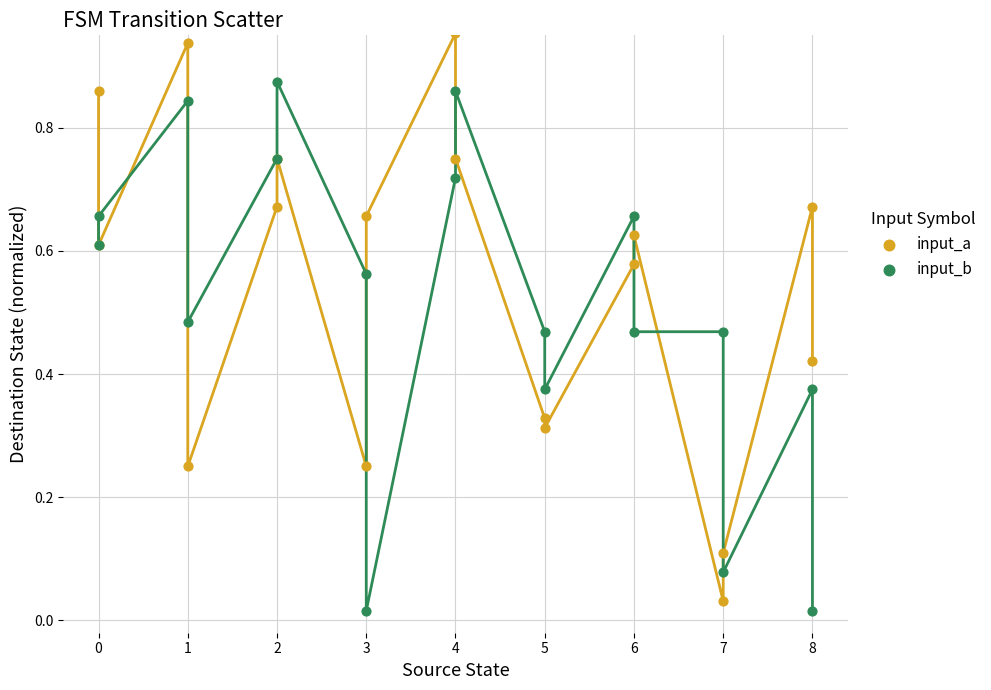

What is the X range (max minus min) for the scatter plot?

8.0